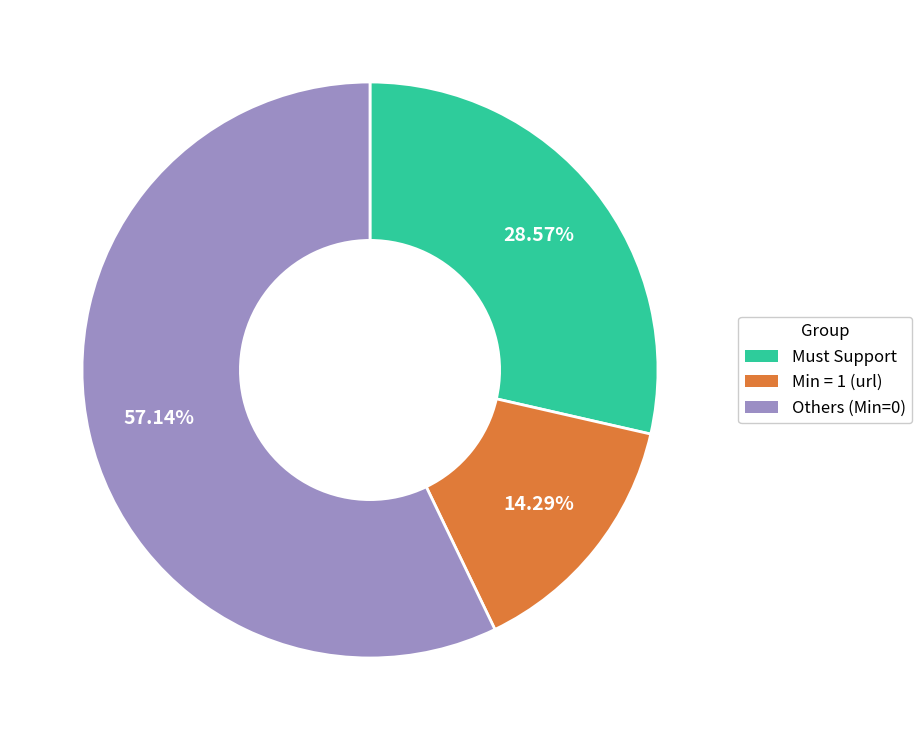

Which slice is the largest?

Others (Min=0)